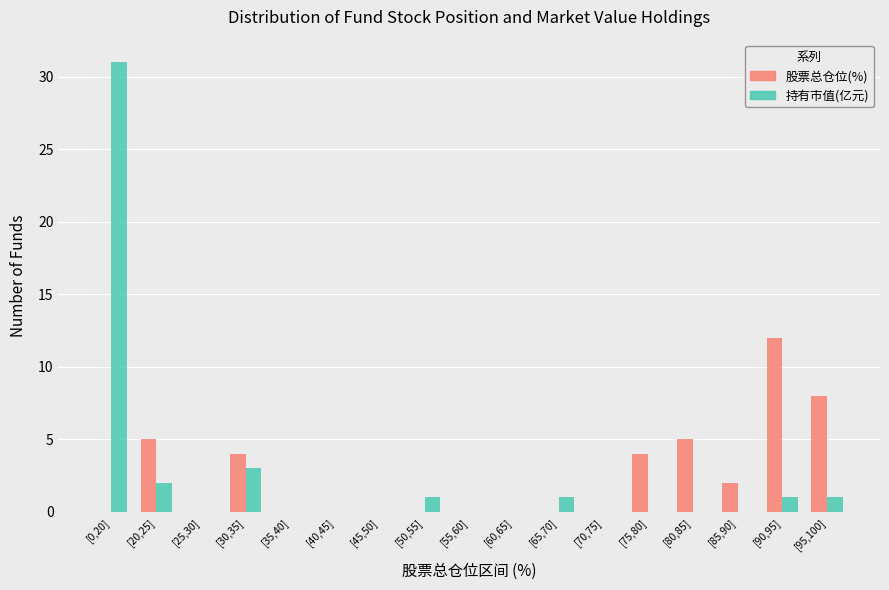

At which category does the chart reach its peak across all series?

[0,20]